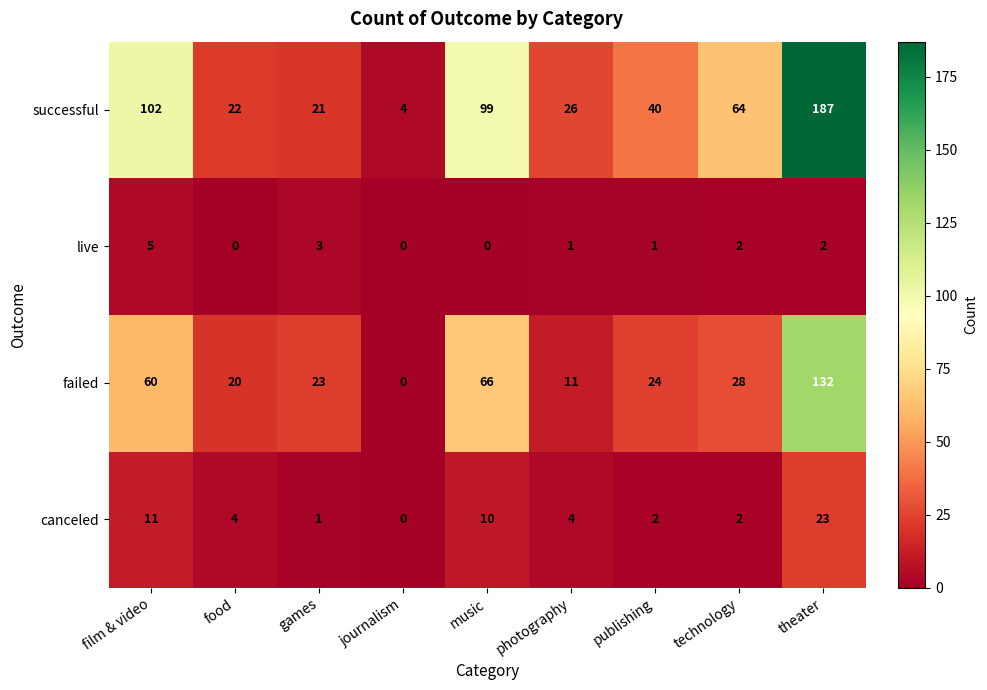

How many values in failed are above zero?

8